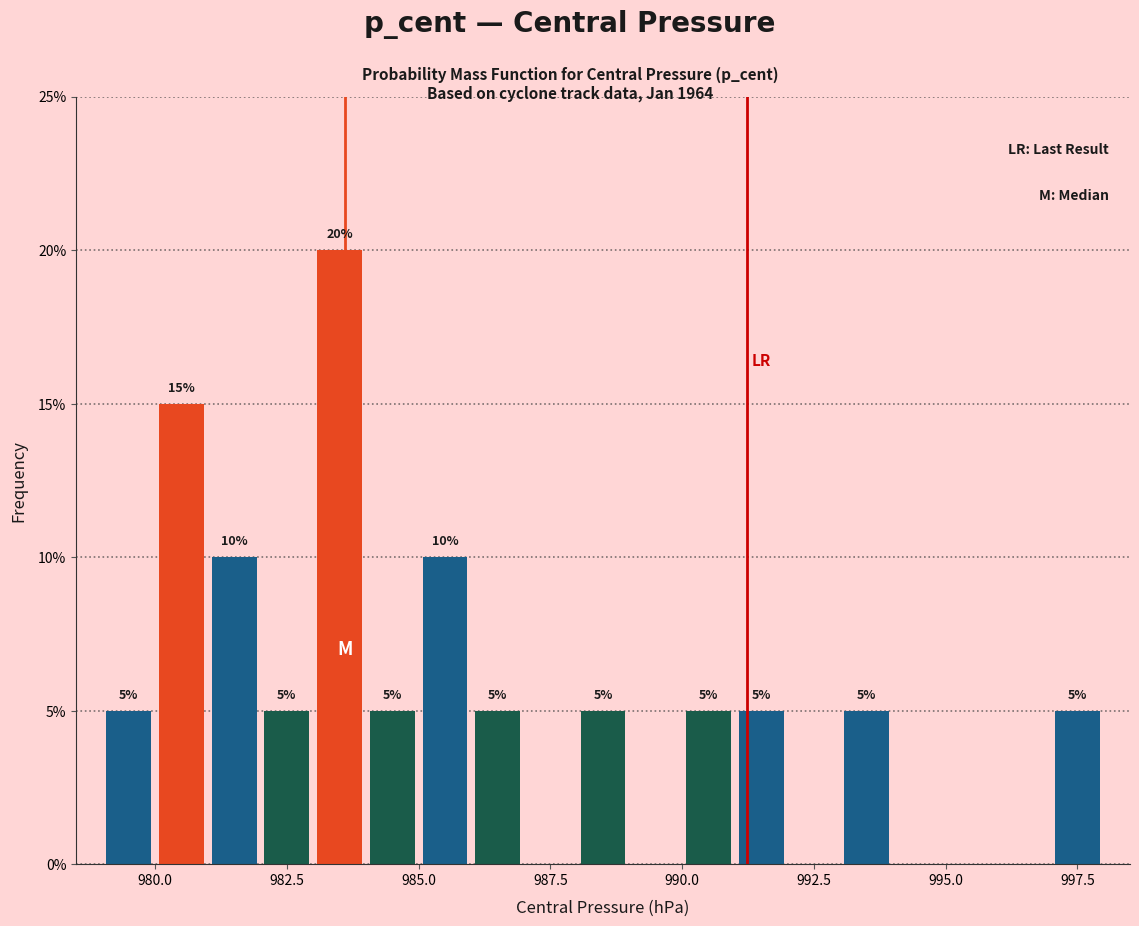

Around what value on the x-axis is the tallest bar? Give the approximate position of its centre, as read against the axis.

983.5